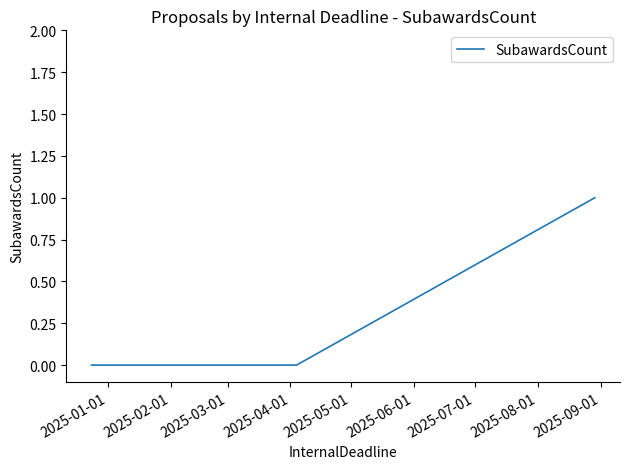

Reading left to right, transcribe all the data shown in this chart.

0	0	1